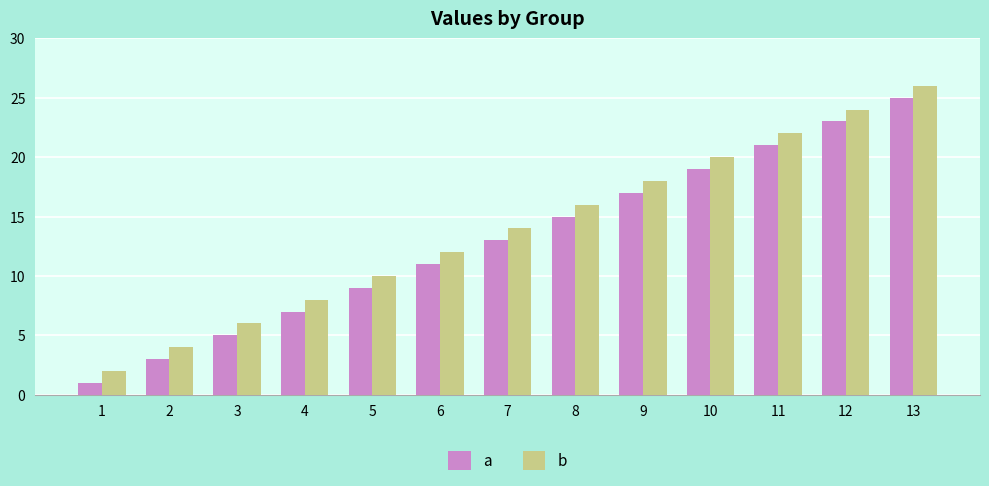

What is the difference between the second highest and minimum values in the a series?

22